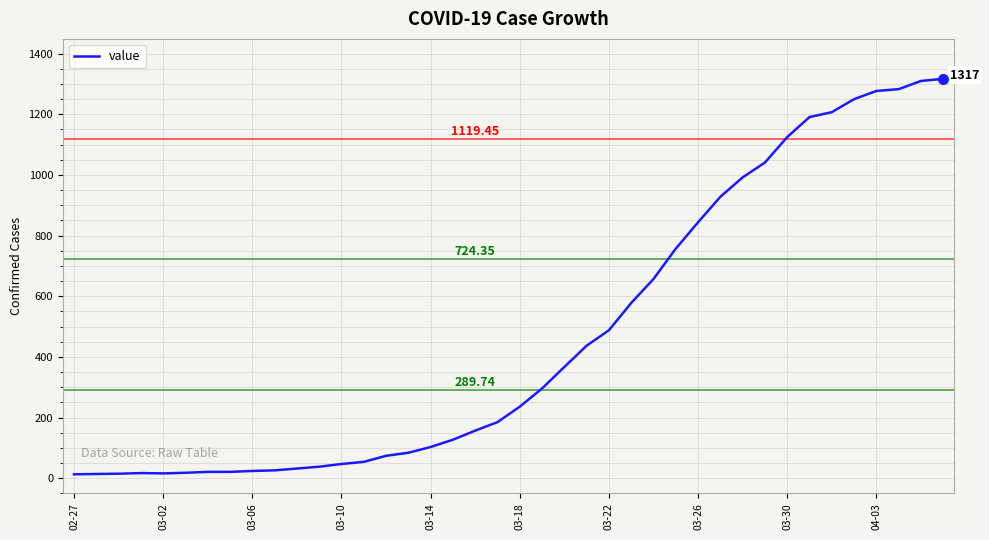

Does the chart have visible grid lines?

Yes